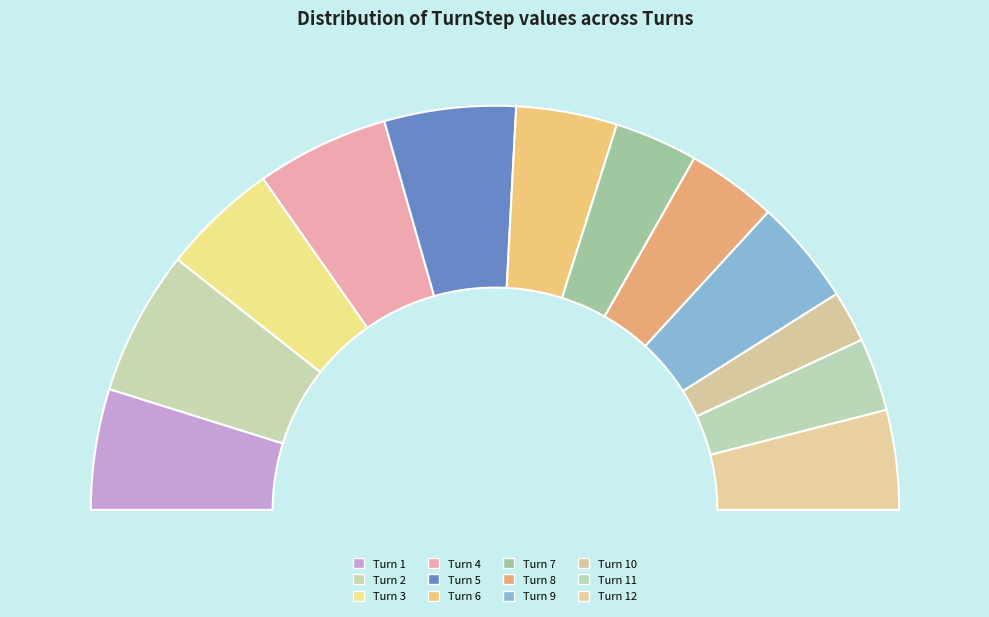

What is the smallest slice in the pie chart?

Turn 10